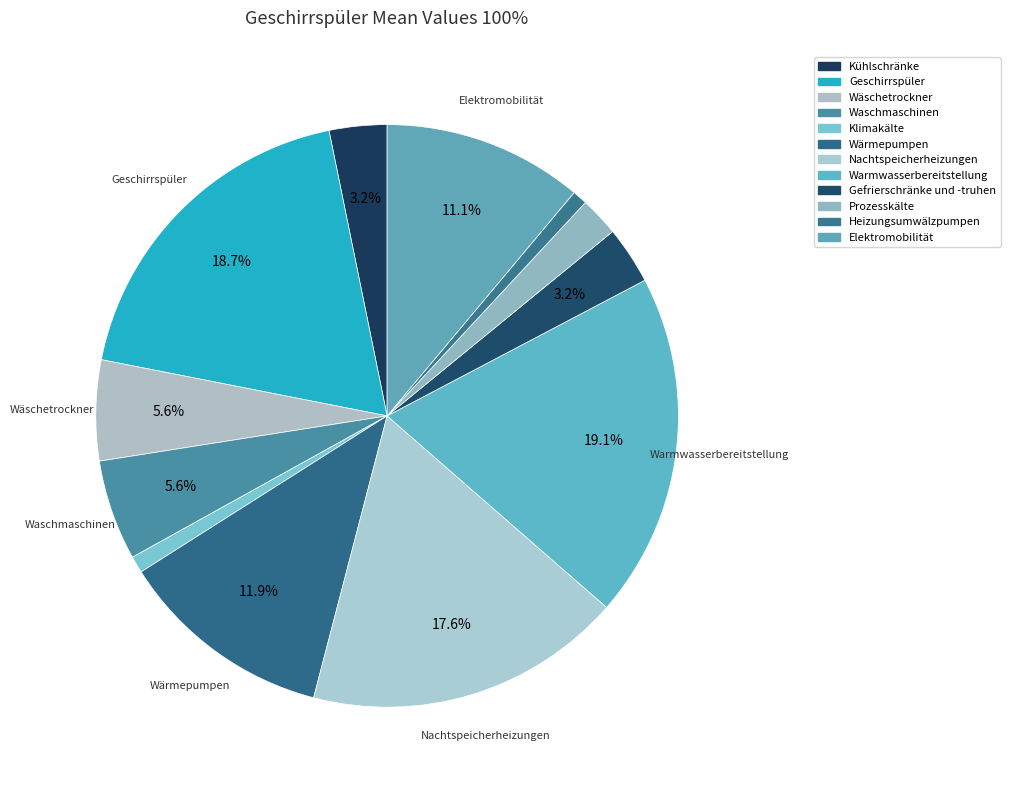

How many slices are in this pie chart?

12